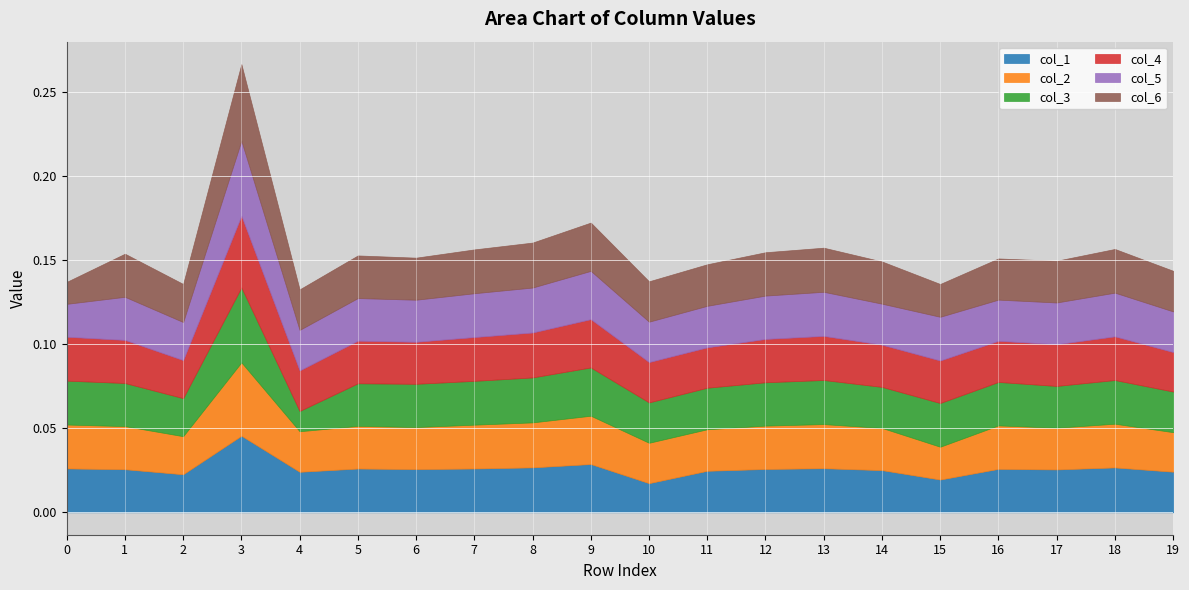

Is the value of col_4 at 16 greater than the value of col_3 at 8?

No